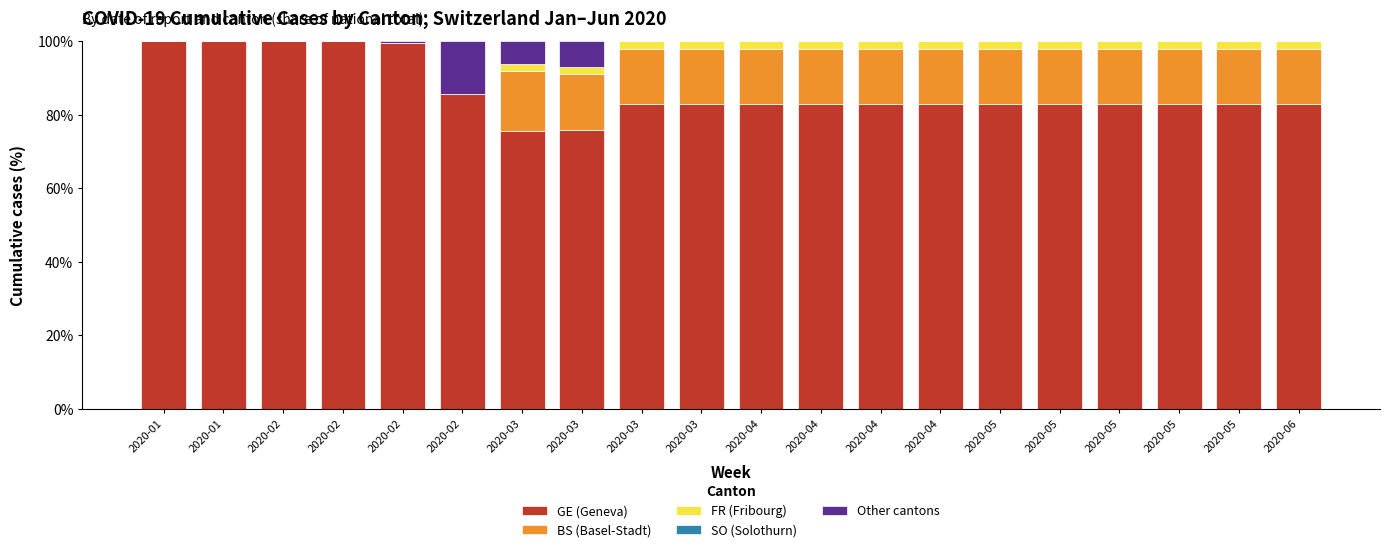

At which label is Other cantons closest to 7?

2020-03